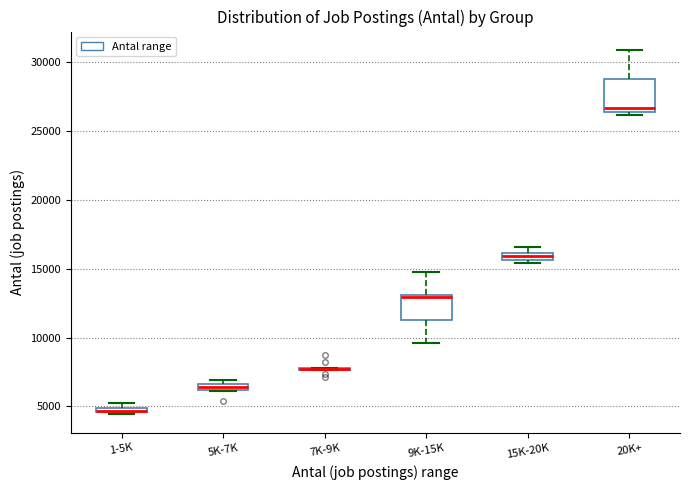

Comparing the boxes themselves (not the whiskers), which one is the tallest?

20K+